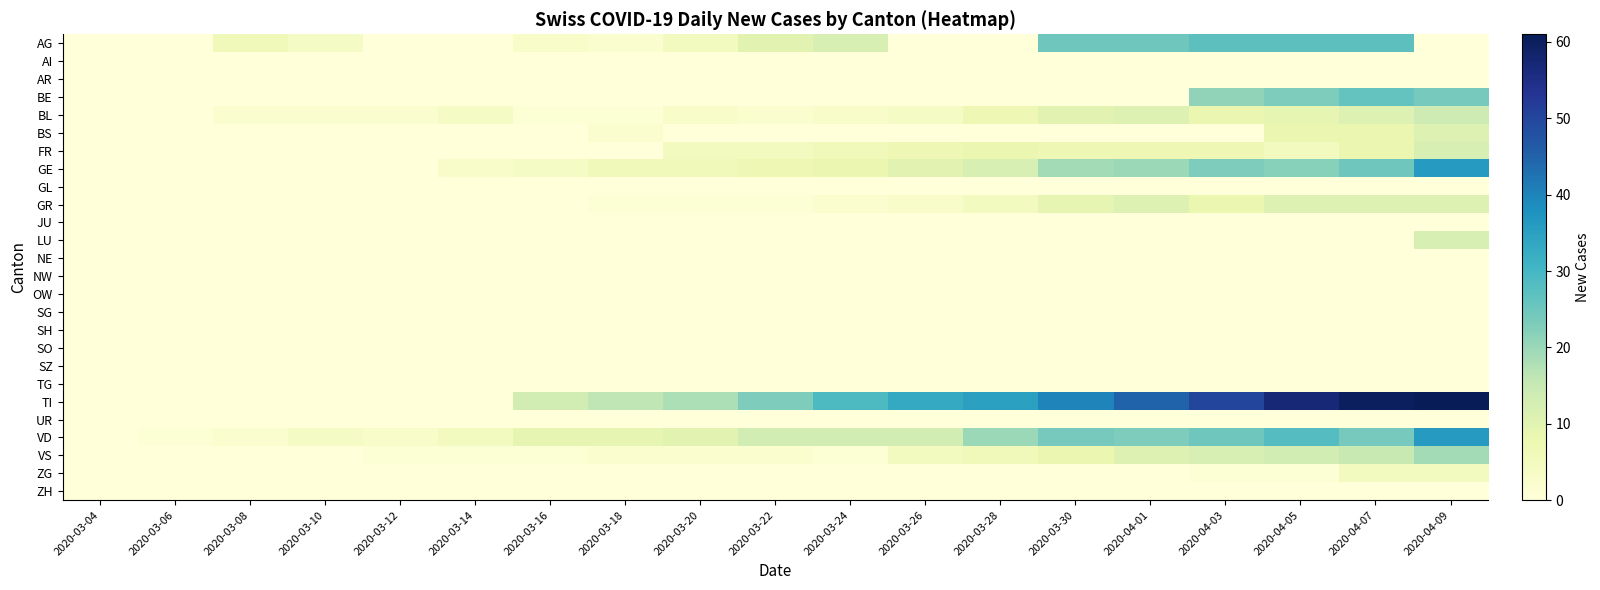

Count the number of categories in the chart.

19